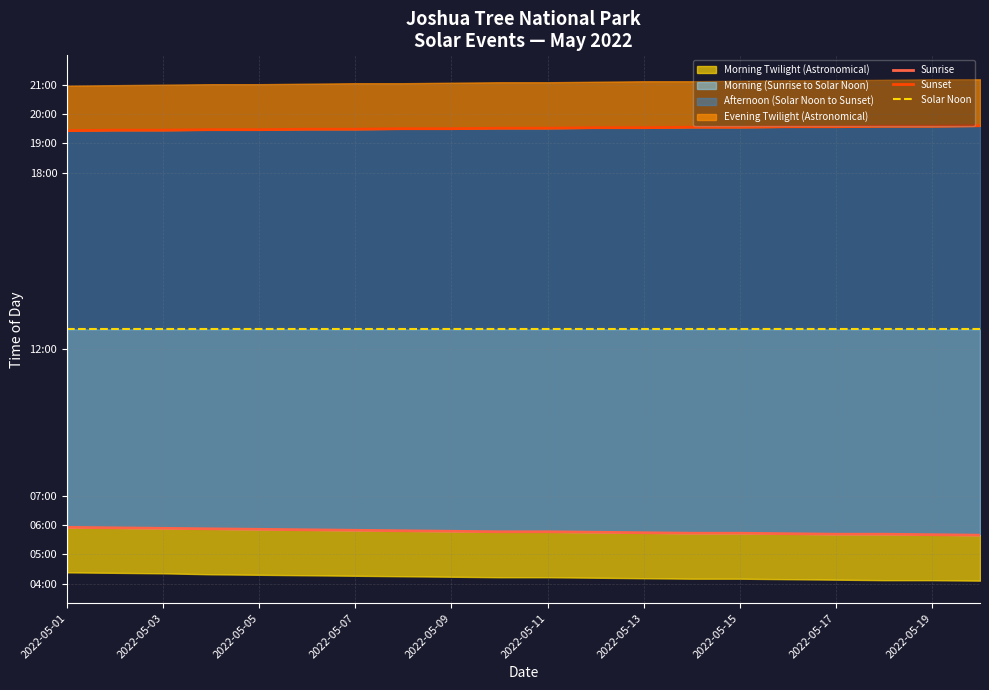

True or false: Sunrise and Solar Noon cross at least once.

False